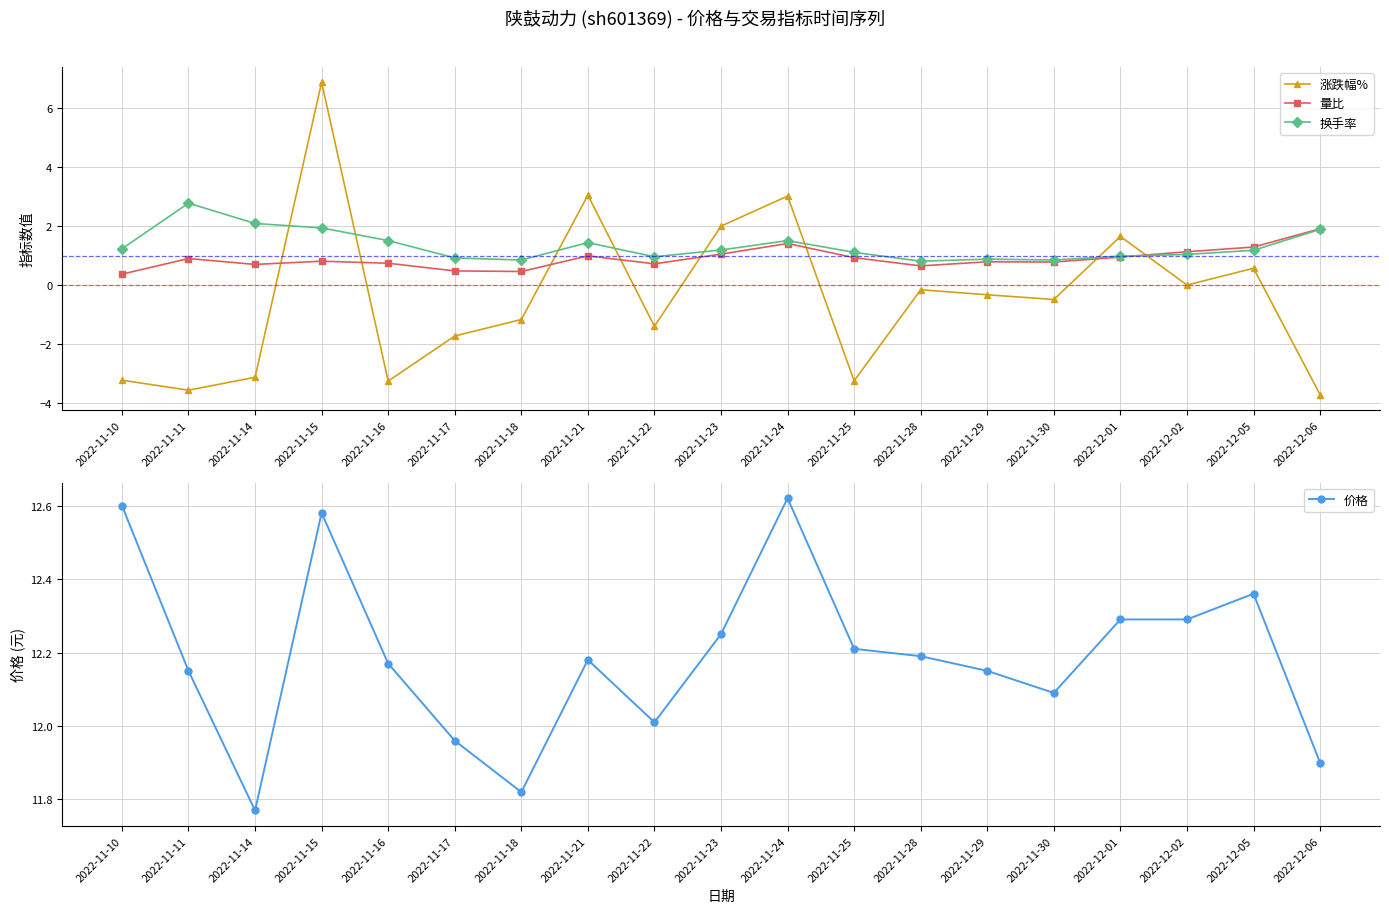

Which series changed the most between 2022-11-30 and 2022-12-02?

涨跌幅%